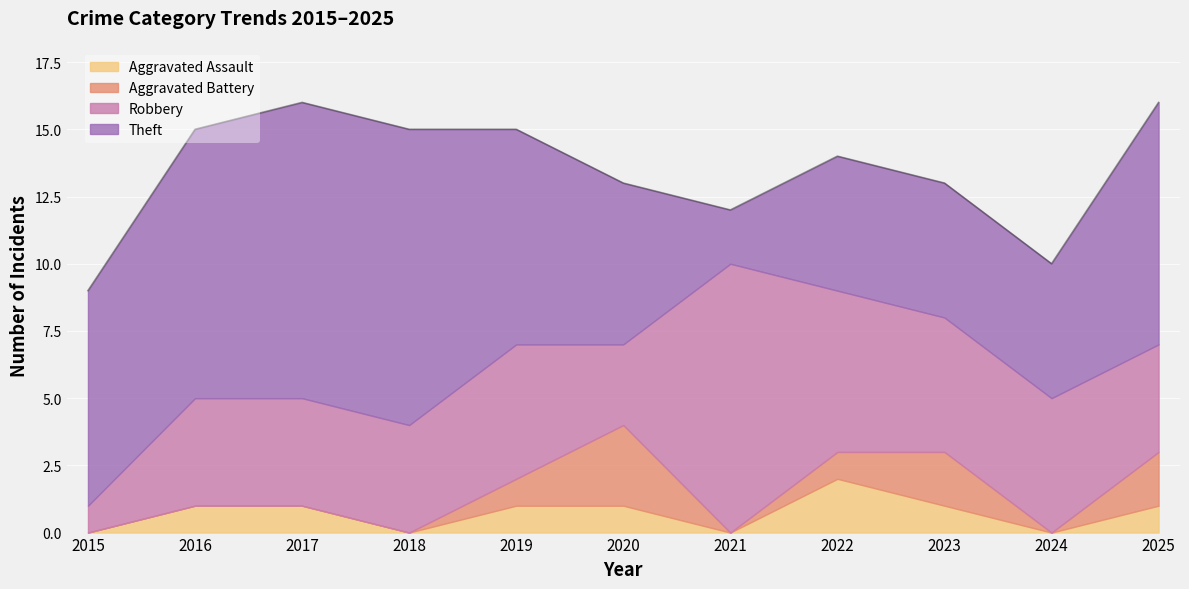

Which category has the lowest value across all series?

2015